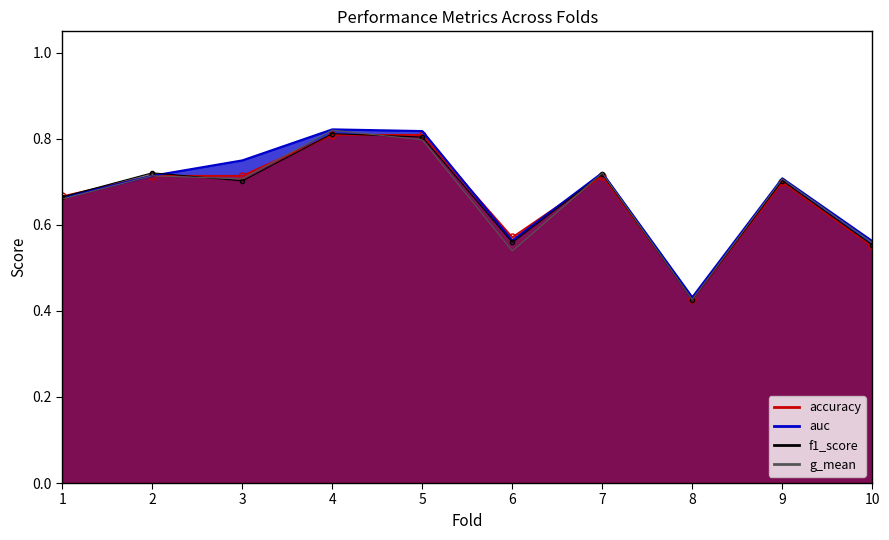

At which category is the sum across all series the highest?

4